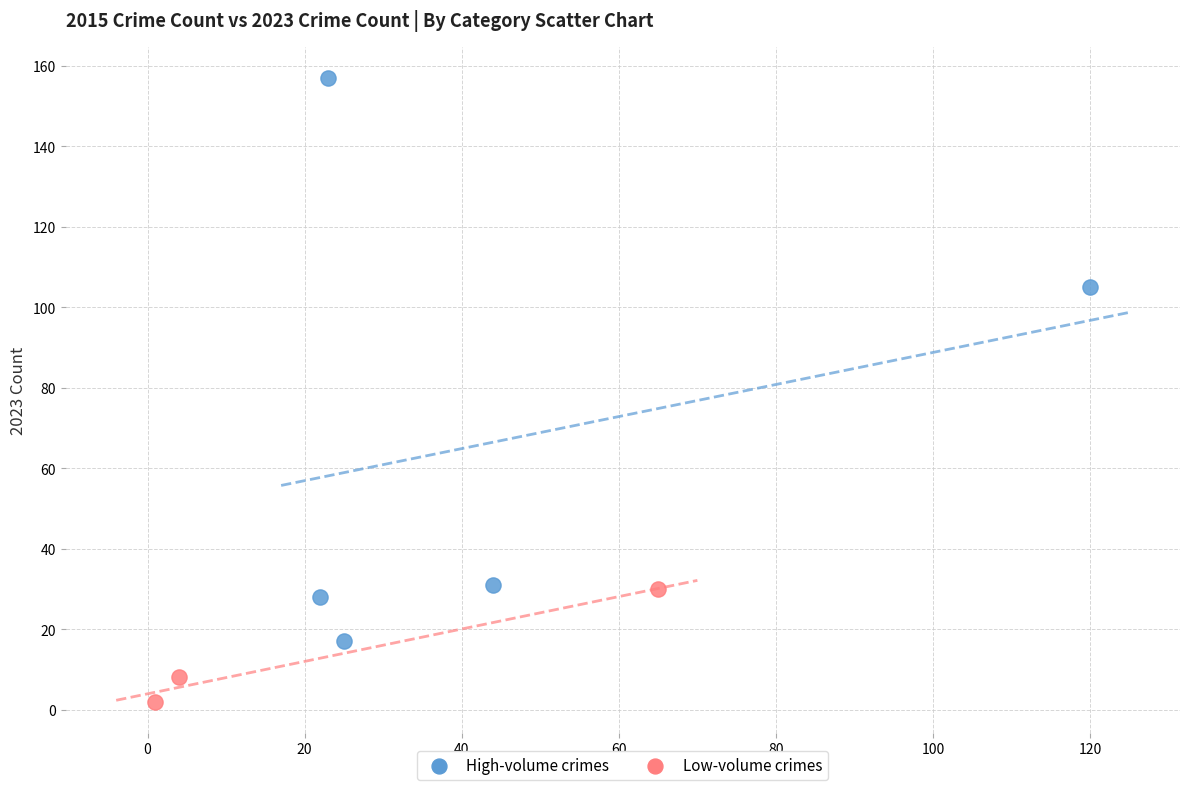

Which series has the largest Y range (max minus min)?

High-volume crimes